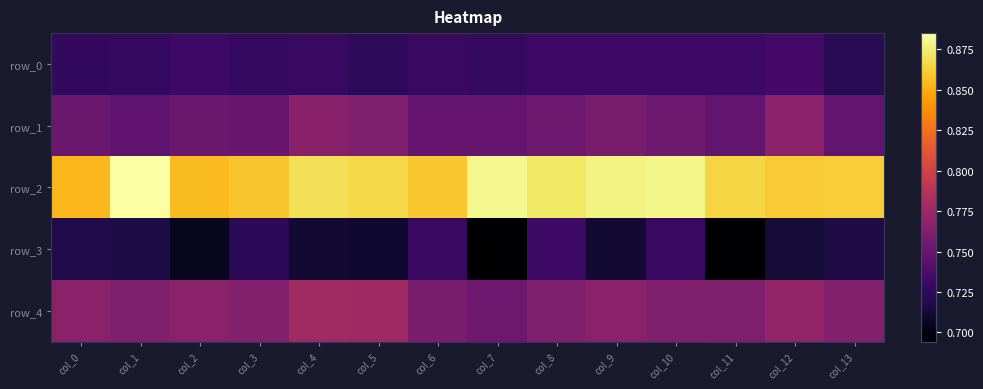

Is it true that row_3 equals 0.2 at col_1?

False